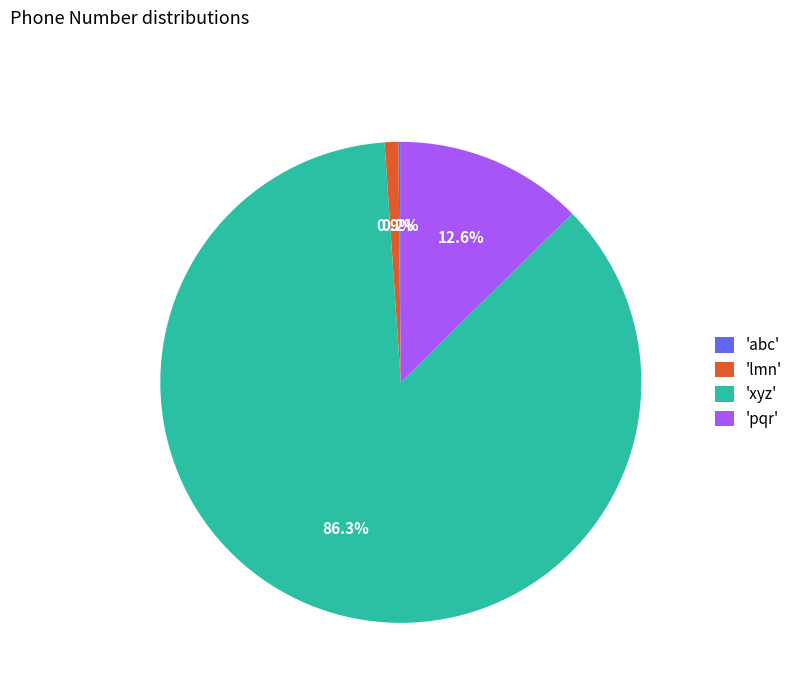

Between 'lmn' and 'xyz', which is larger?

'xyz'